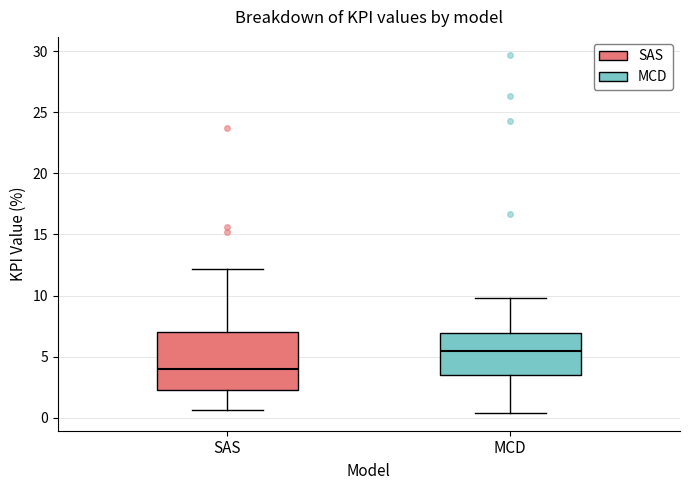

Comparing the boxes themselves (not the whiskers), which one is the tallest?

SAS